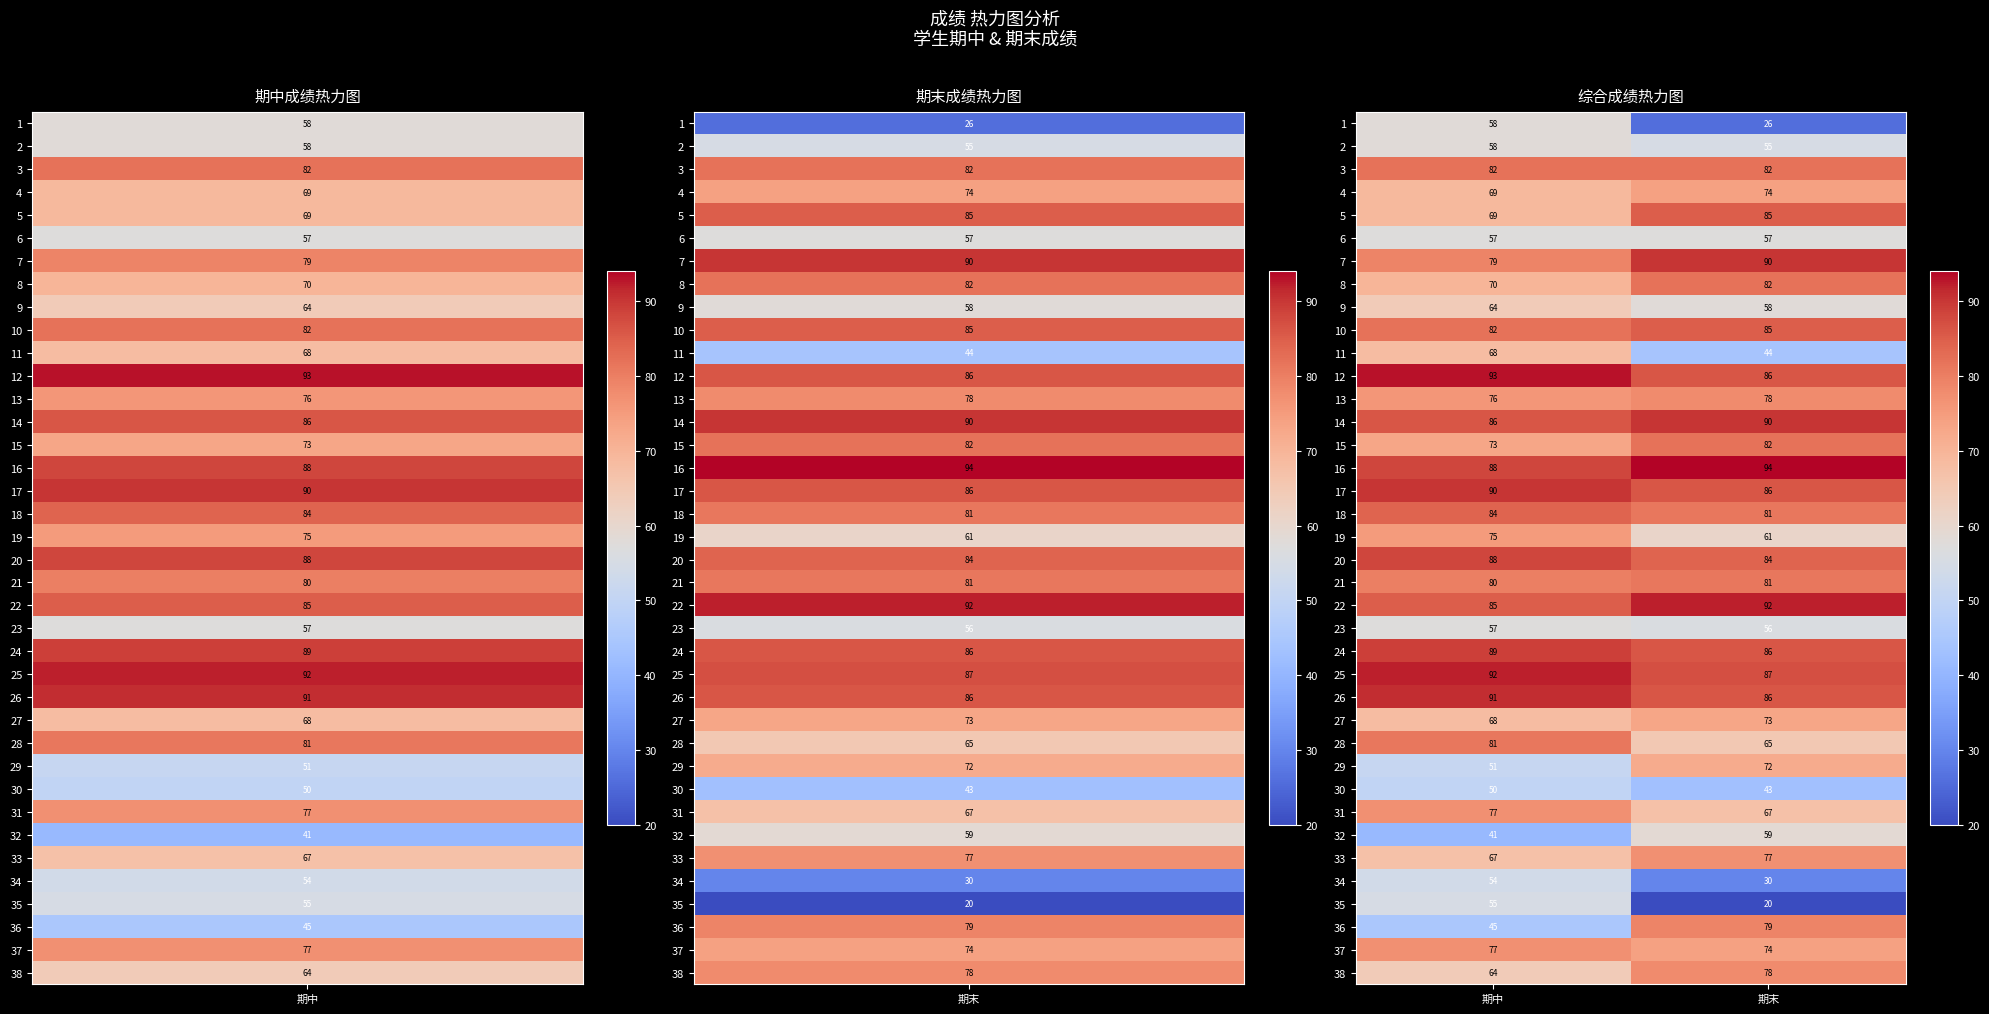

What is the minimum value for 28?

65